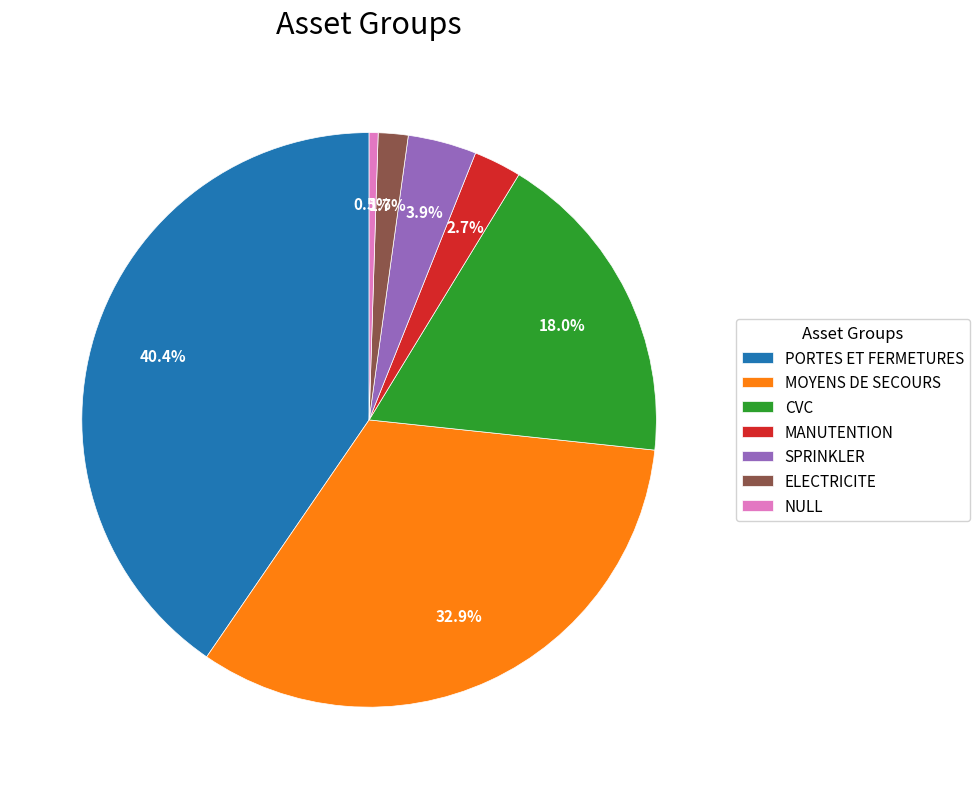

Combined, do PORTES ET FERMETURES and MANUTENTION account for over 50%?

No